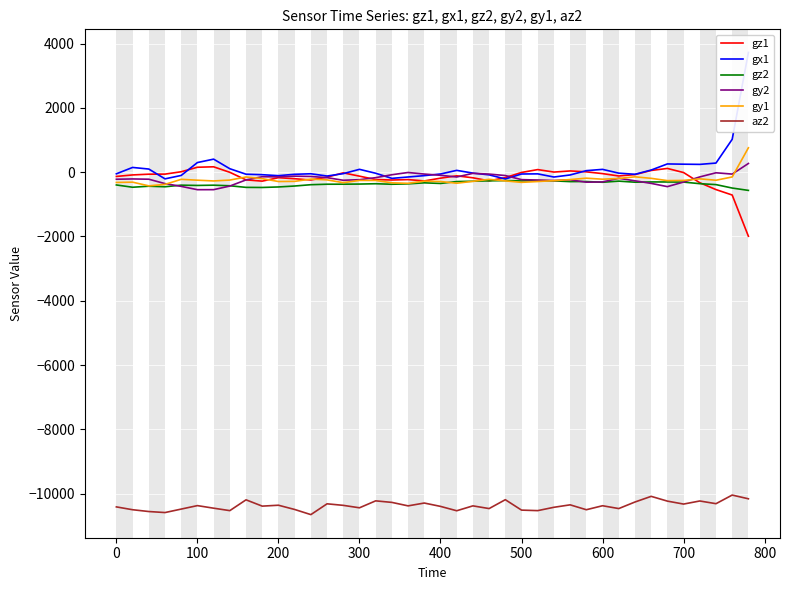

True or false: gy1 and az2 intersect in this chart.

False